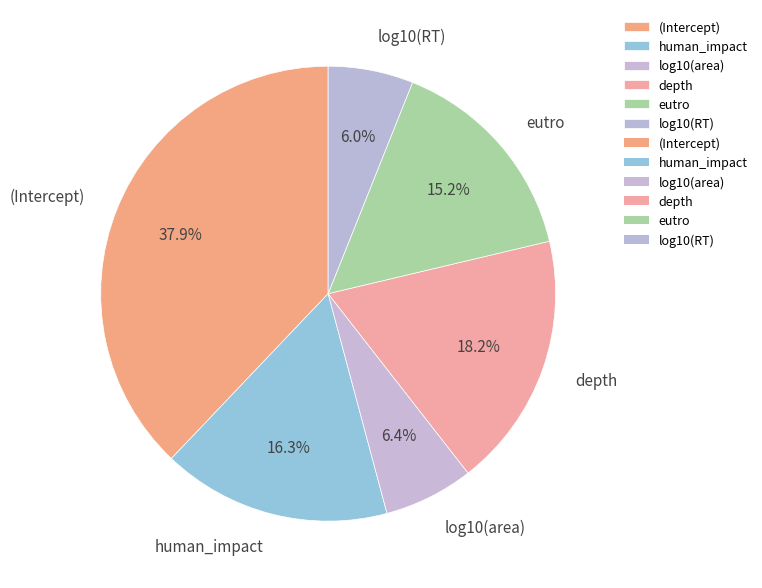

What is the total percentage of depth and (Intercept)?

56.1%